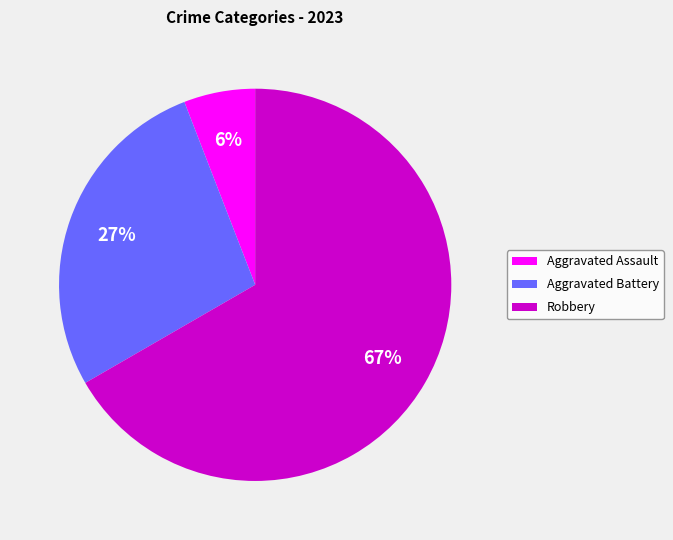

Combined, do Robbery and Aggravated Battery account for over 50%?

Yes